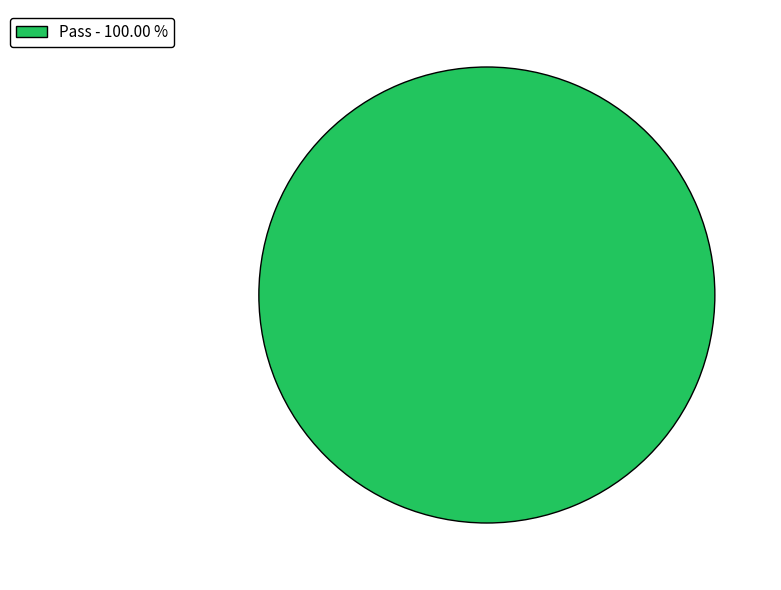

Is there any slice that represents more than half of the pie?

Yes